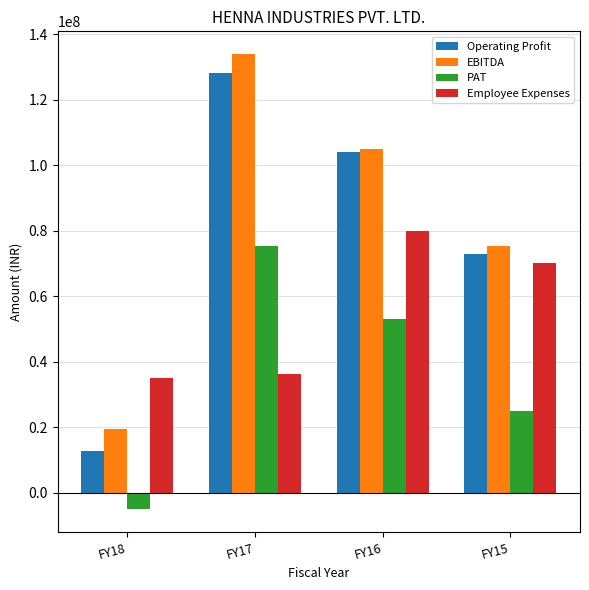

What is the value of the Employee Expenses bar at the 4th from the left?

70176533